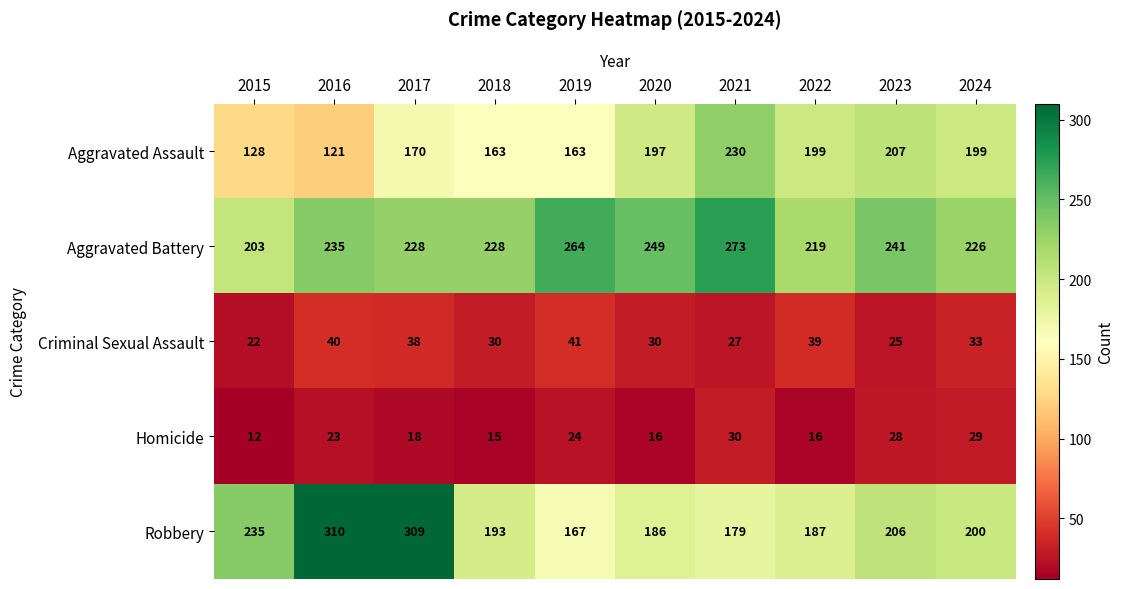

Count the number of categories in the chart.

10